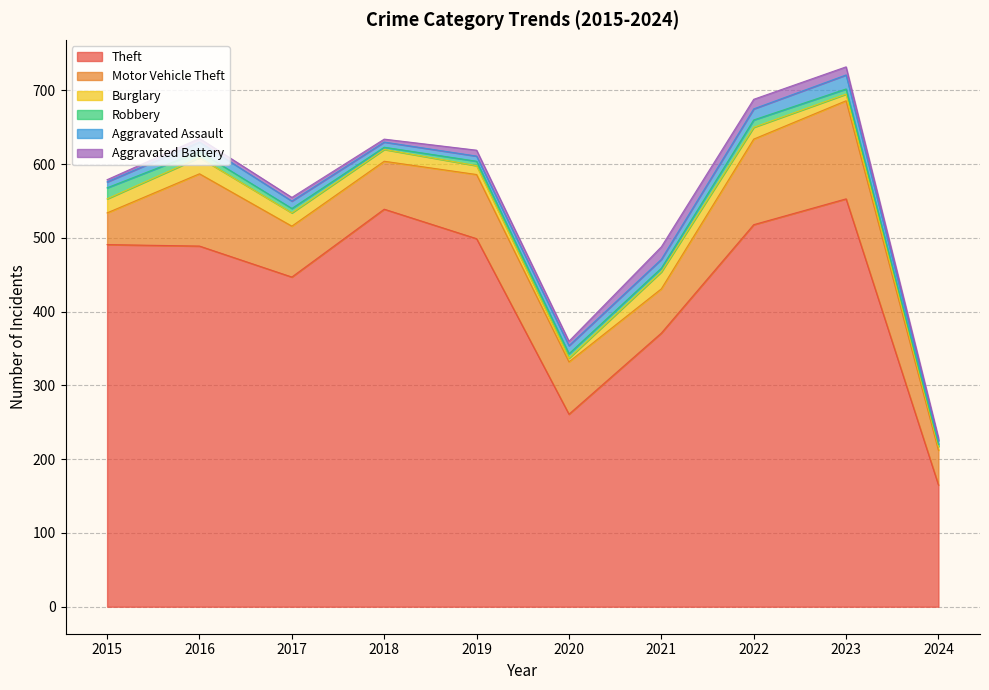

True or false: Theft and Burglary intersect in this chart.

False